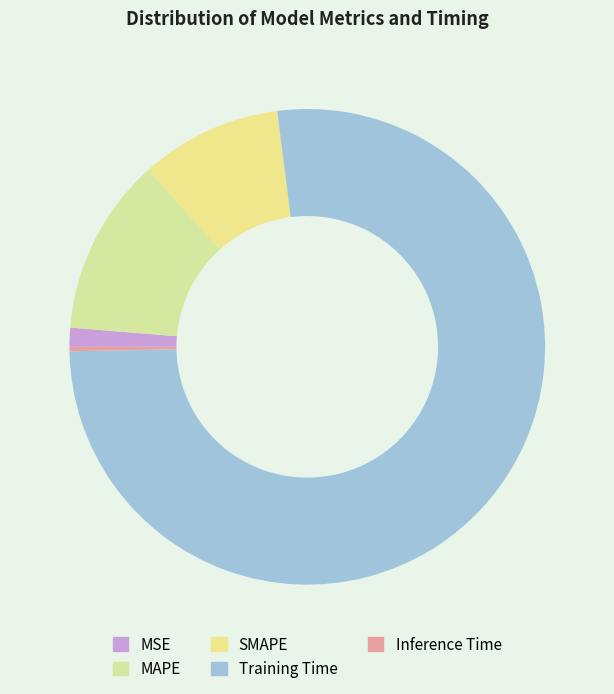

Is it true that MAPE is 12% of the pie?

True